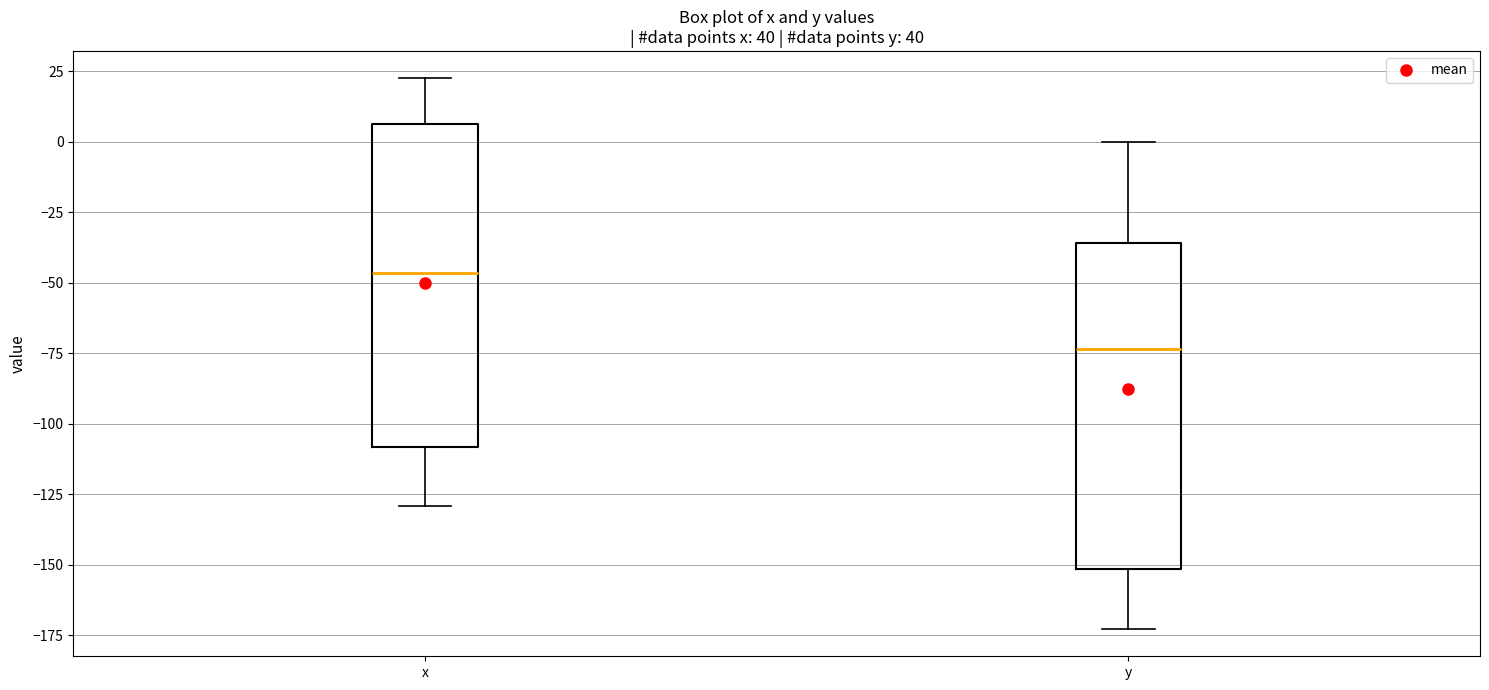

Reading left to right, read every box against the y-axis: the position of its median line, the range the box covers, and the ends of its whiskers. The values are not printed on the chart, so give them approximately, as read against the axis.

x: median -45, box -110 to 5, whiskers -130 to 20
y: median -75, box -150 to -35, whiskers -175 to 0